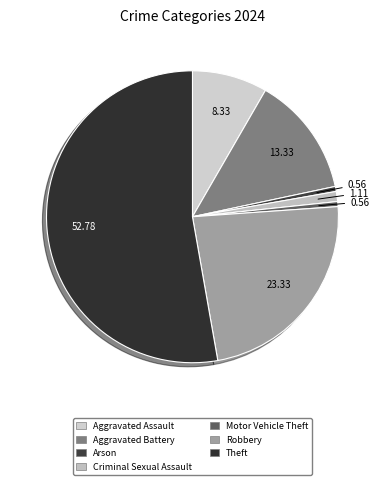

How many slices are in this pie chart?

7